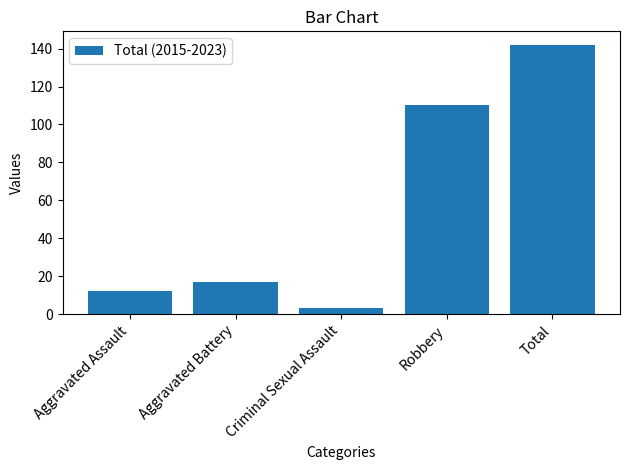

What is the difference between the maximum and minimum values?

139